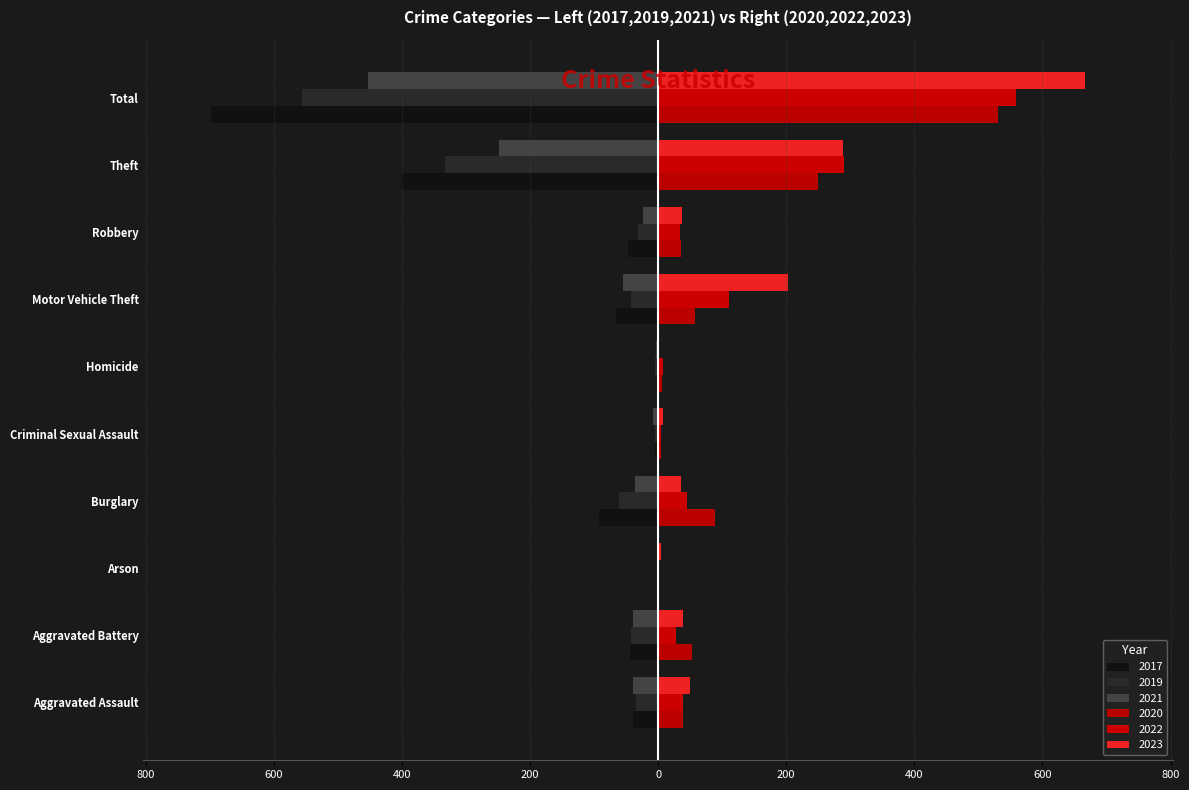

Rank the series at Arson from highest to lowest value.

2023, 2022, 2020, 2019, 2021, 2017